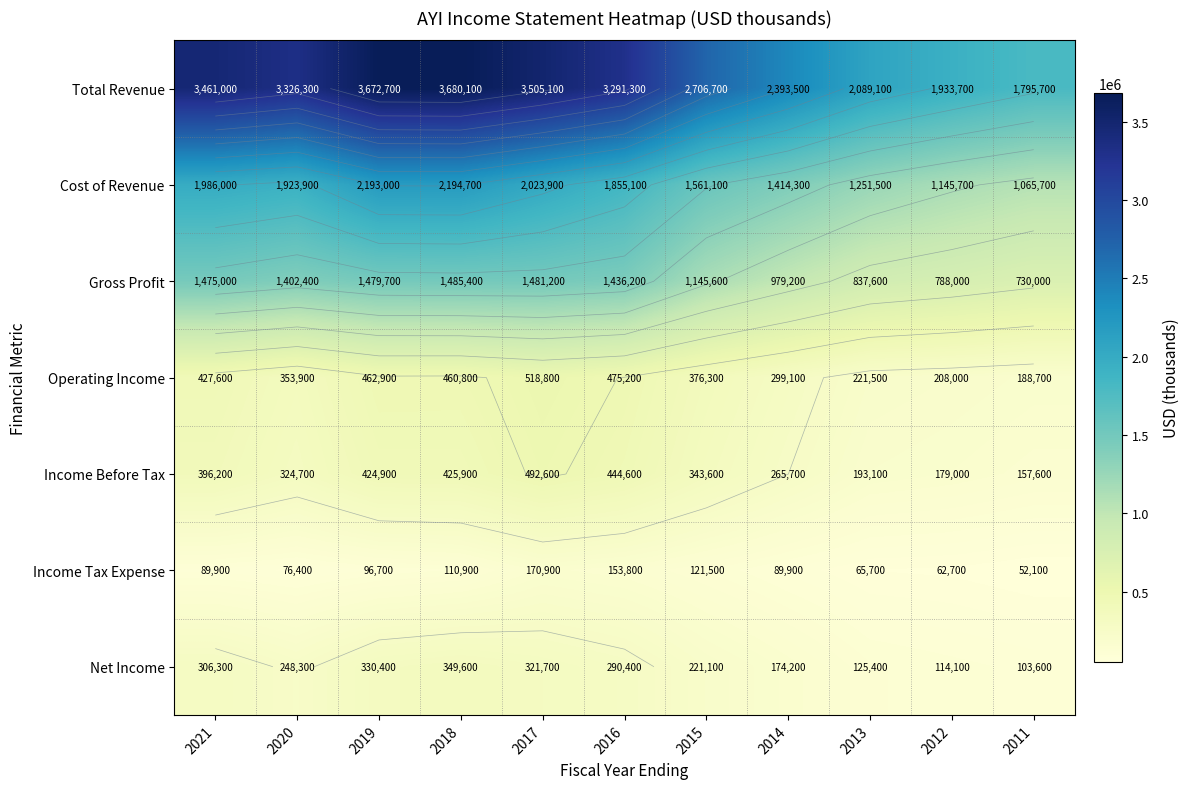

What is the difference between the highest and lowest values at 2015?

2585200